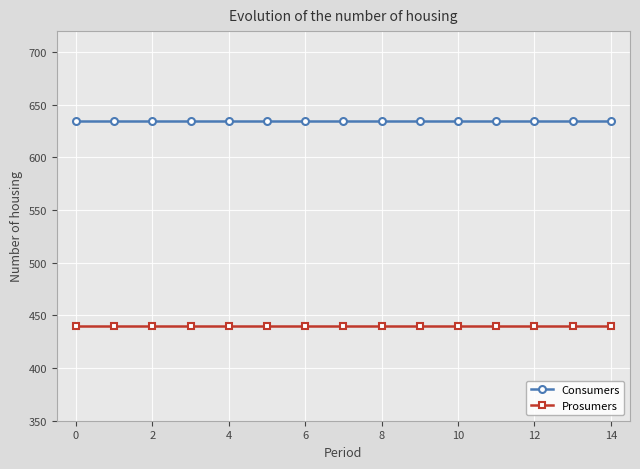

What is the value of the Prosumers point at the 15th from the left?

440